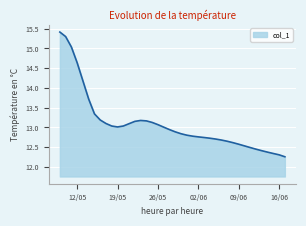

What is the difference between the maximum and minimum values?

3.2